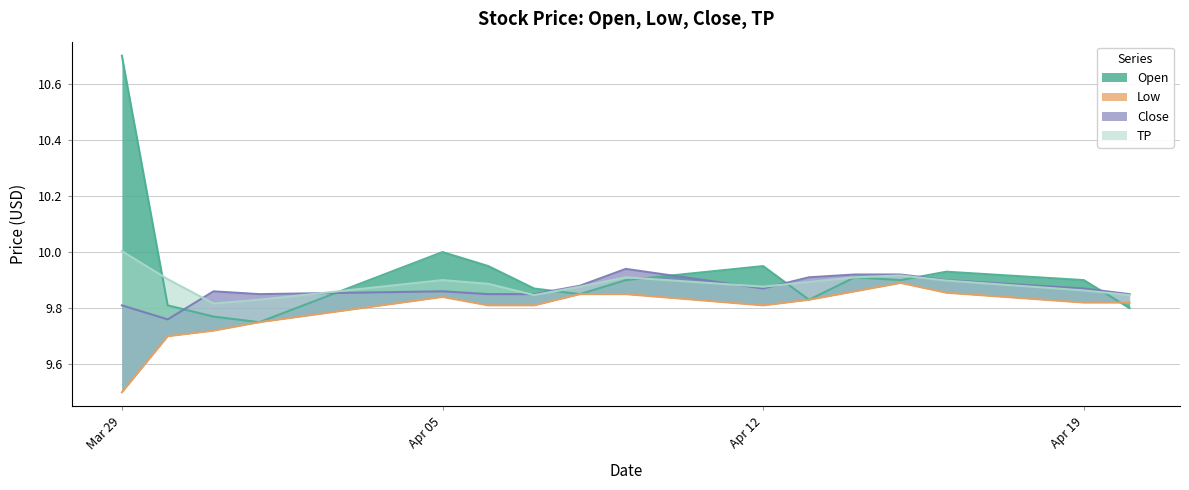

Is the value of Low at Apr 19 greater than the value of TP at Apr 12?

No